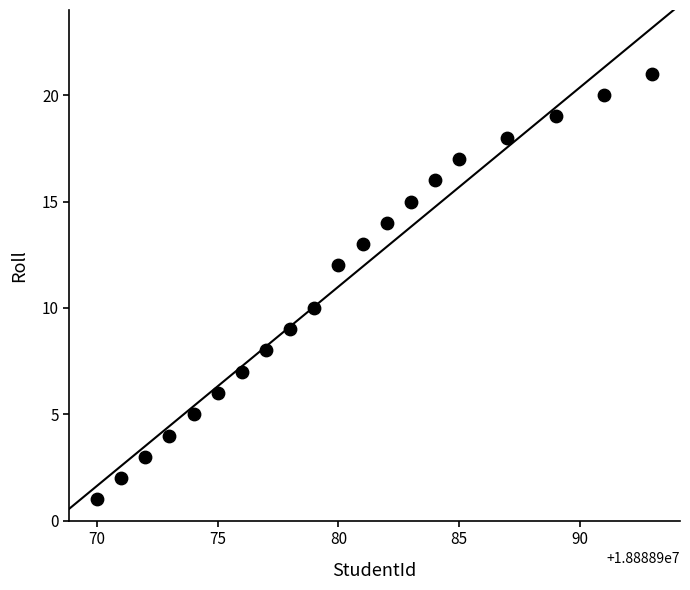

What is the range of Y values (max minus min)?

20